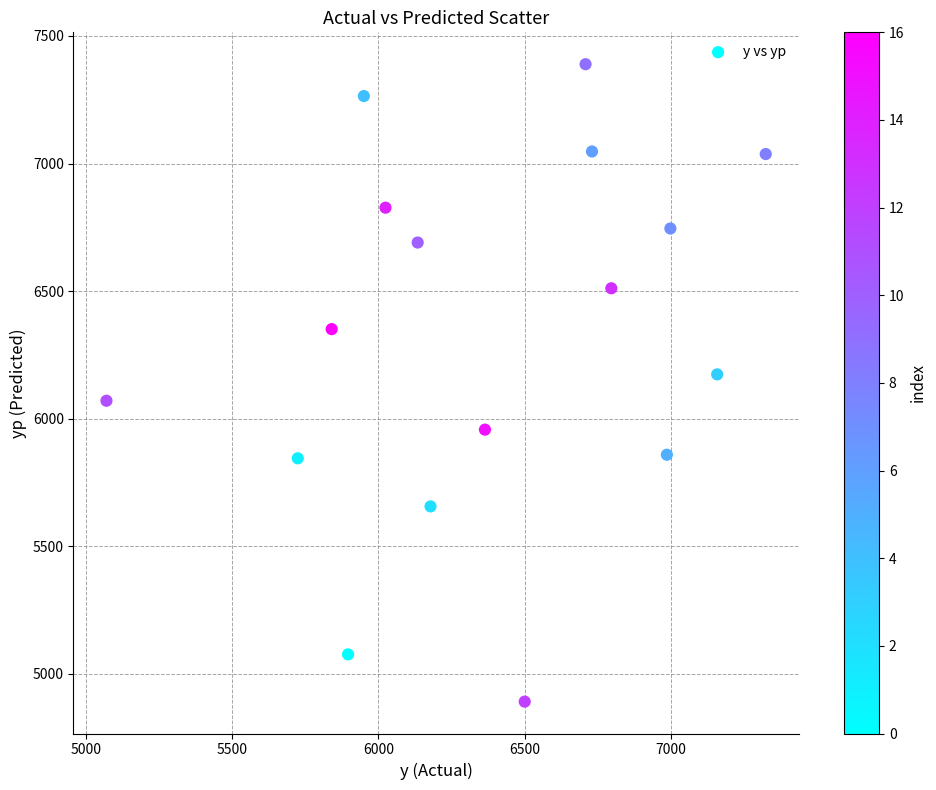

What is the range of Y values (max minus min)?

2498.2